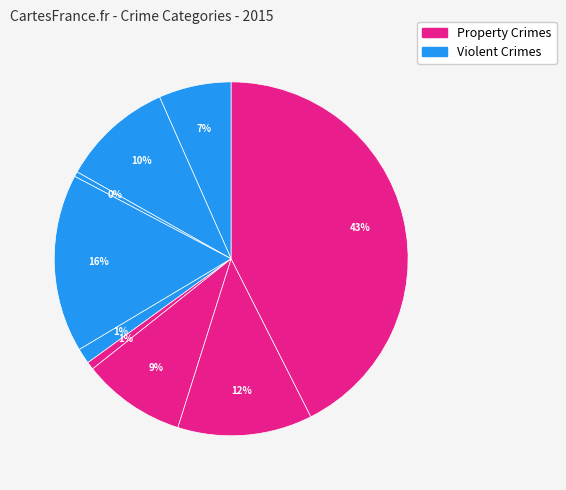

How many slices are in this pie chart?

9